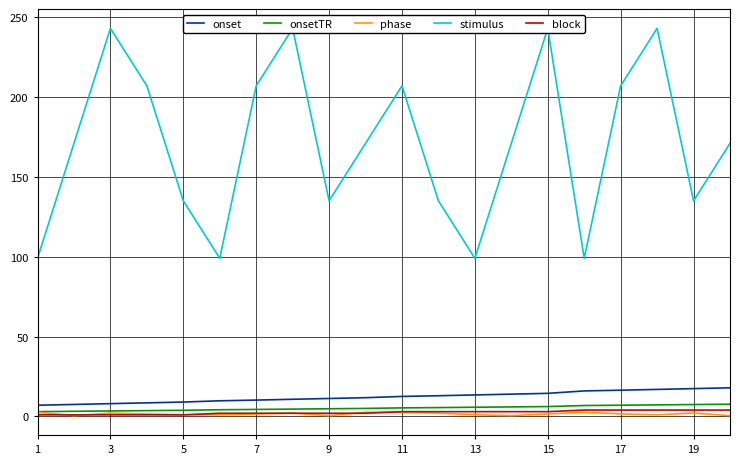

How many values in the onsetTR series are below 5?

9